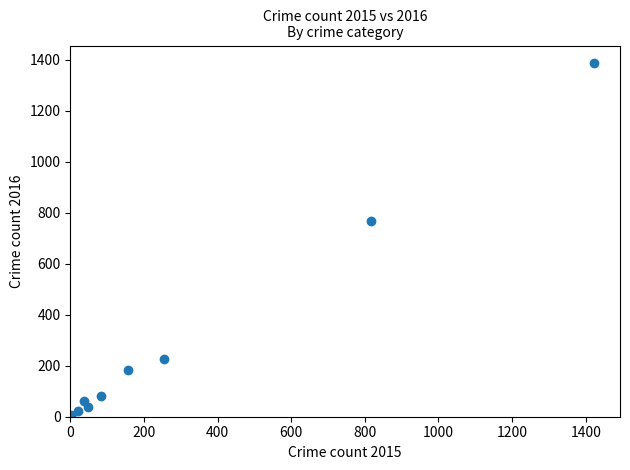

What Y value in the scatter plot is closest to 693?

767